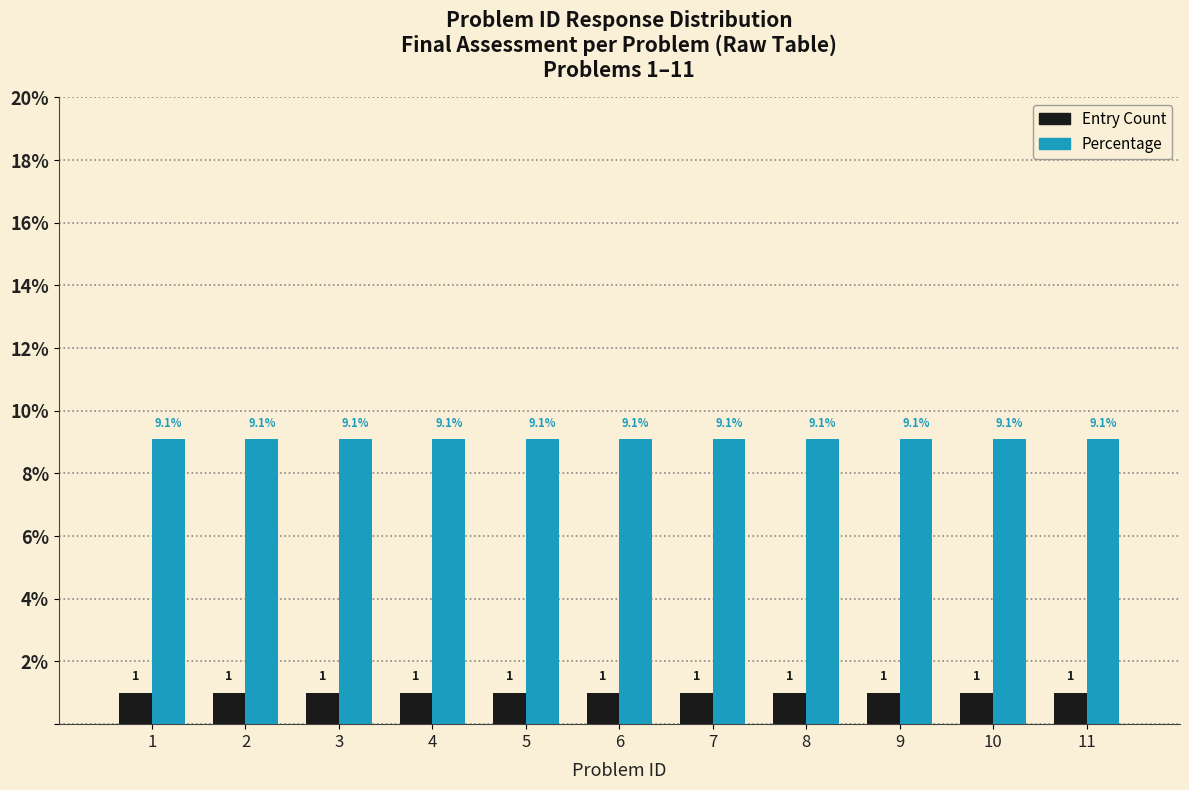

What is the minimum value shown in the chart?

1.0